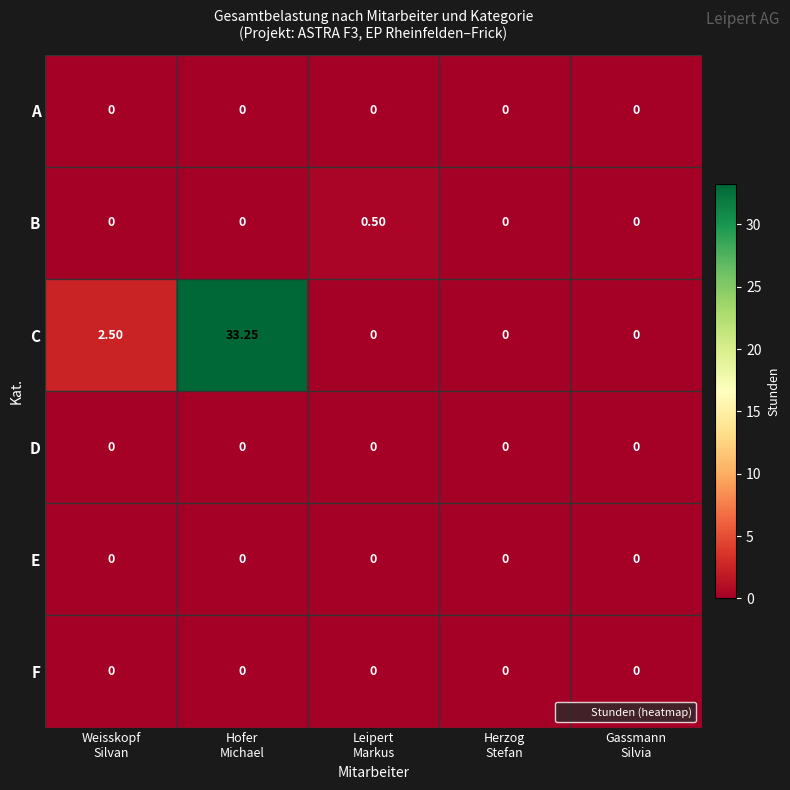

How many series are shown in this chart?

6